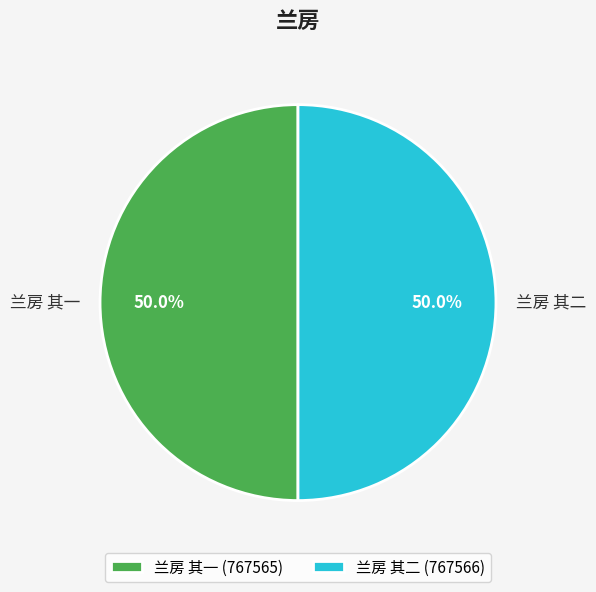

Is the sum of 兰房 其一 and 兰房 其二 greater than half?

Yes